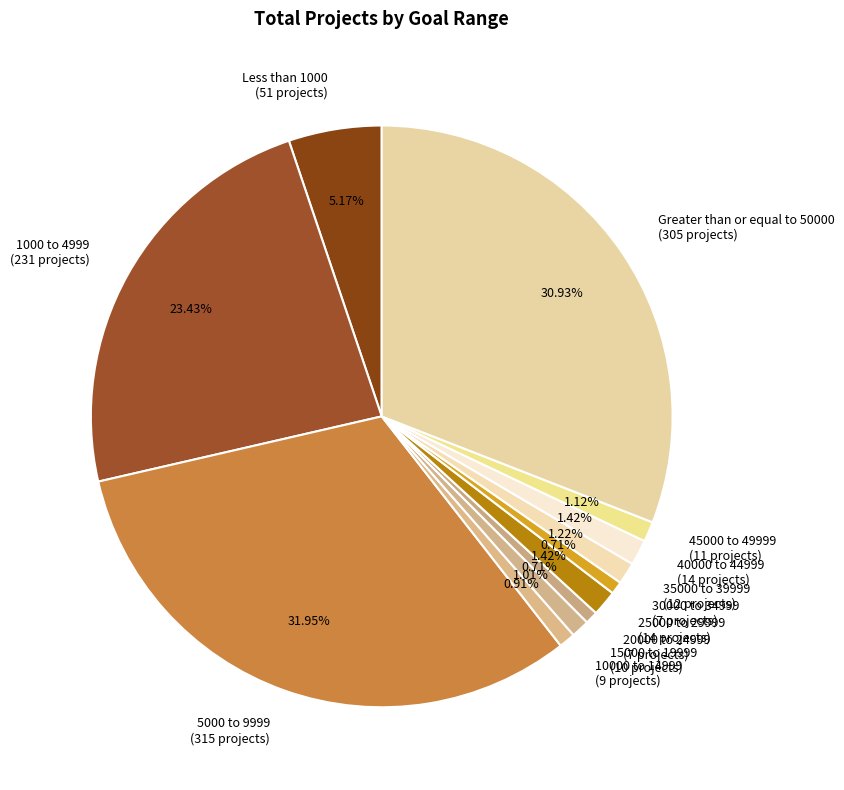

Do 30000 to 34999 and 10000 to 14999 together represent more than half of the pie?

No